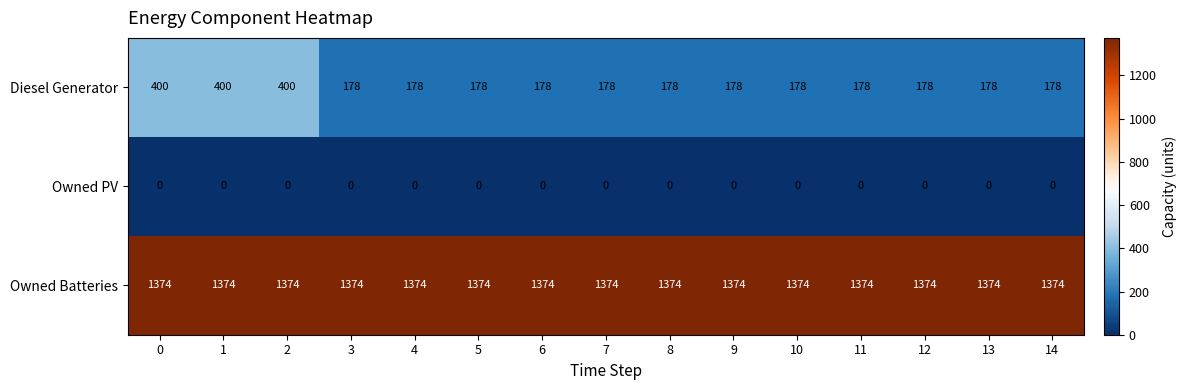

What is the greatest value displayed?

1374